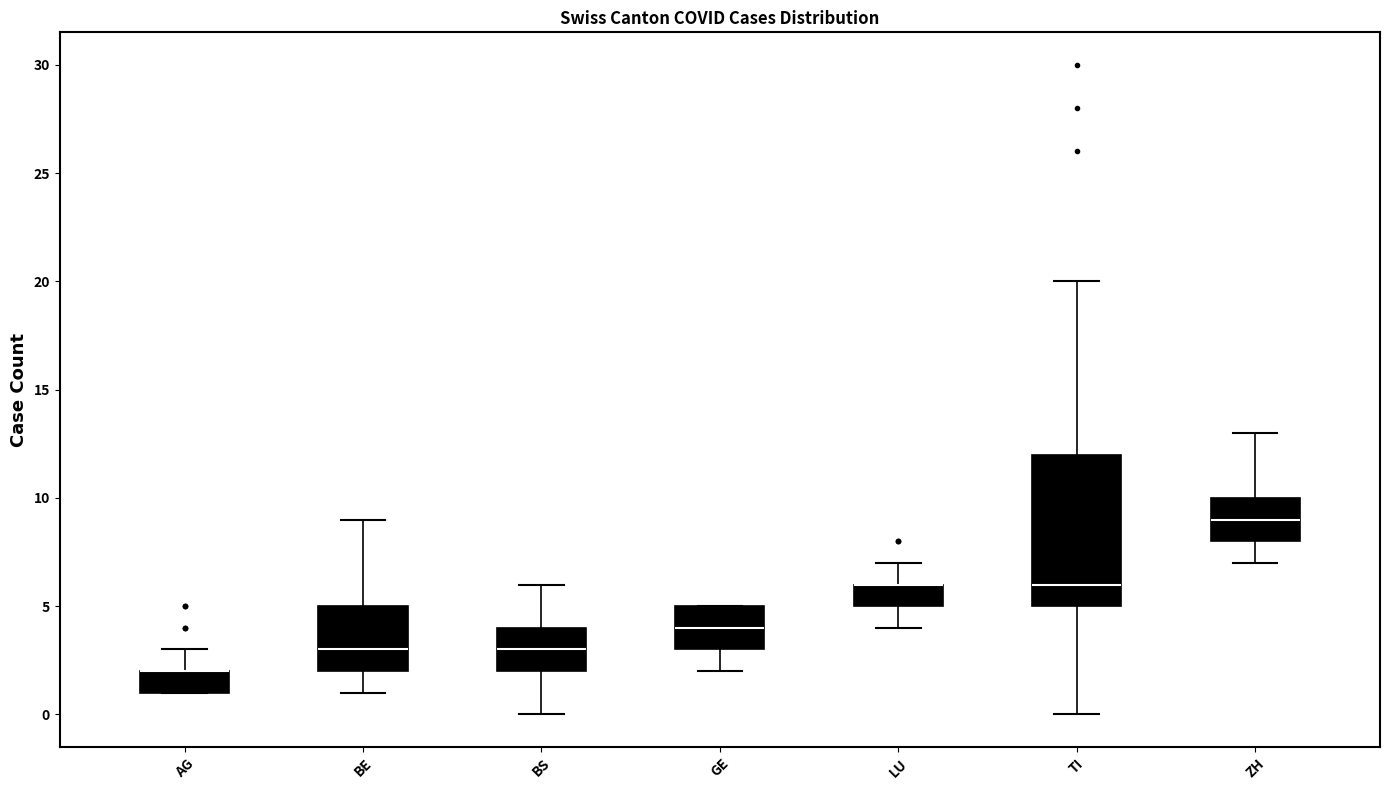

Reading left to right, transcribe this box plot: for each box, give where its median line is, the range the box spans, and where its two whiskers end, as read against the y-axis. The values are not printed on the chart, so give them approximately, as read against the axis.

AG: median 2 (drawn on the box's upper edge), box 1 to 2, whiskers 1 to 3
BE: median 3, box 2 to 5, whiskers 1 to 9
BS: median 3, box 2 to 4, whiskers 0 to 6
GE: median 4, box 3 to 5, whiskers 2 to 5
LU: median 6 (drawn on the box's upper edge), box 5 to 6, whiskers 4 to 7
TI: median 6, box 5 to 12, whiskers 0 to 20
ZH: median 9, box 8 to 10, whiskers 7 to 13